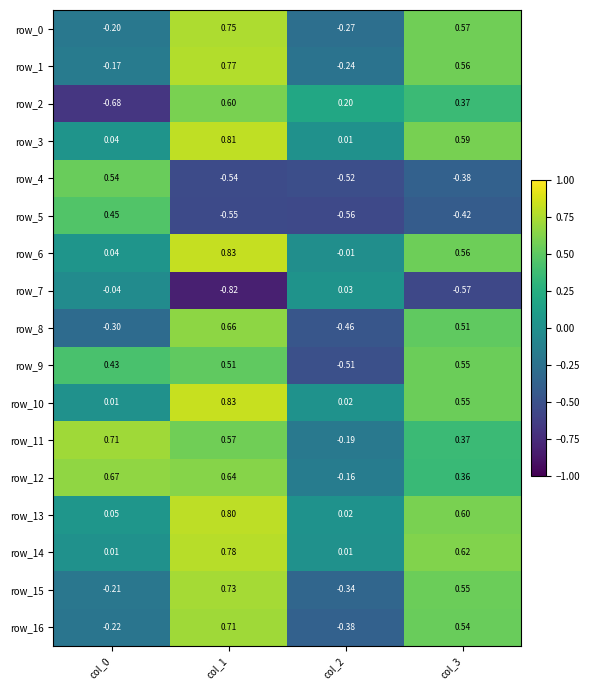

Is the value of row_1 at col_2 greater than the value of row_6 at col_2?

No